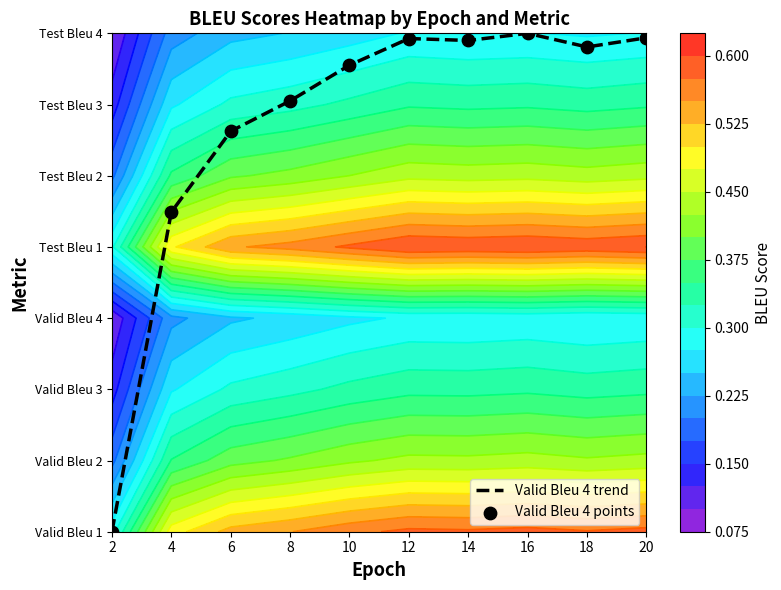

The value of Valid Bleu 4 points at 10 is 6.6. True or false?

True